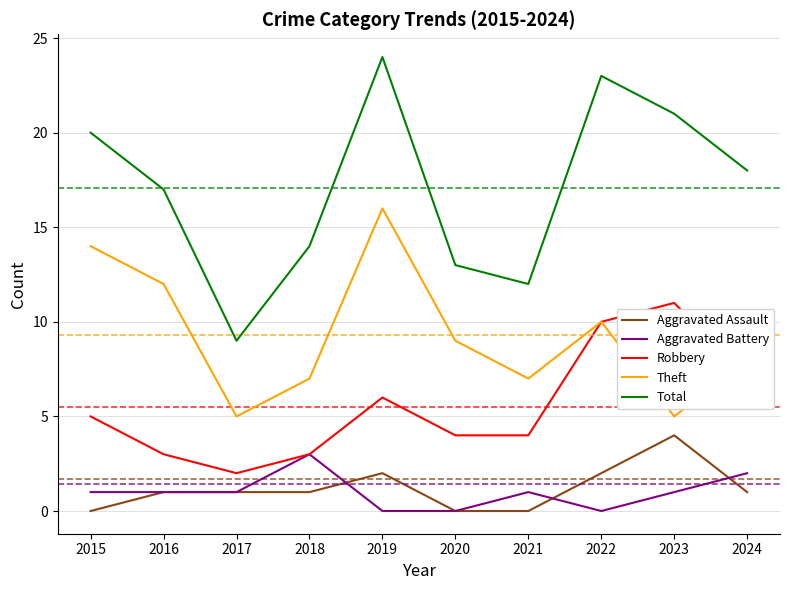

True or false: Aggravated Assault and Robbery cross at least once.

False